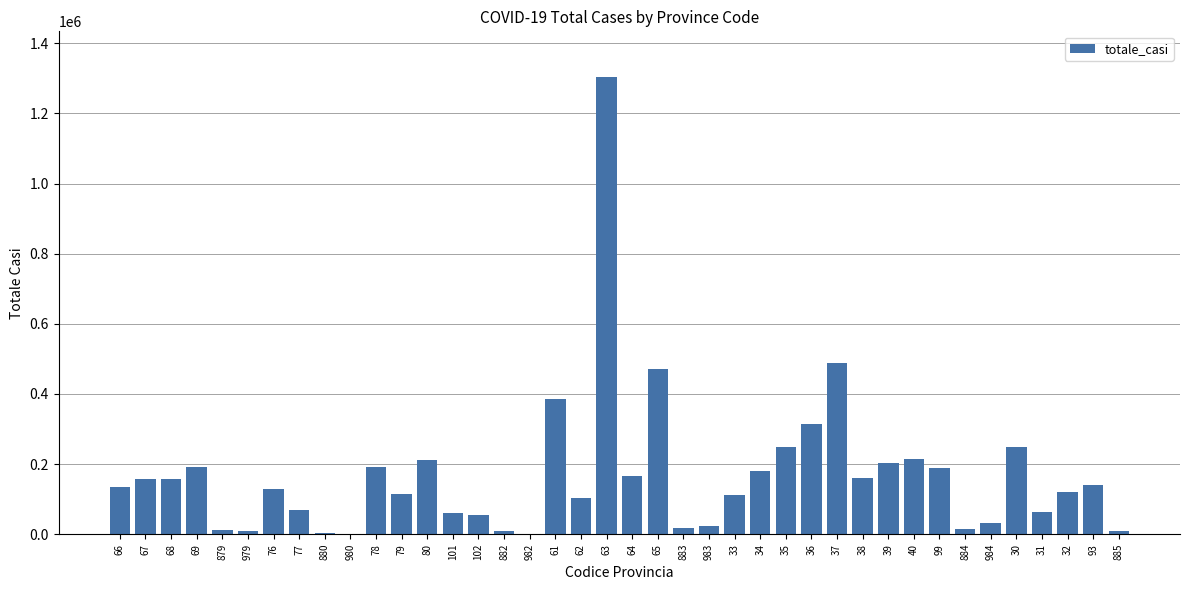

Is it true that the value at 76 is 129878?

True